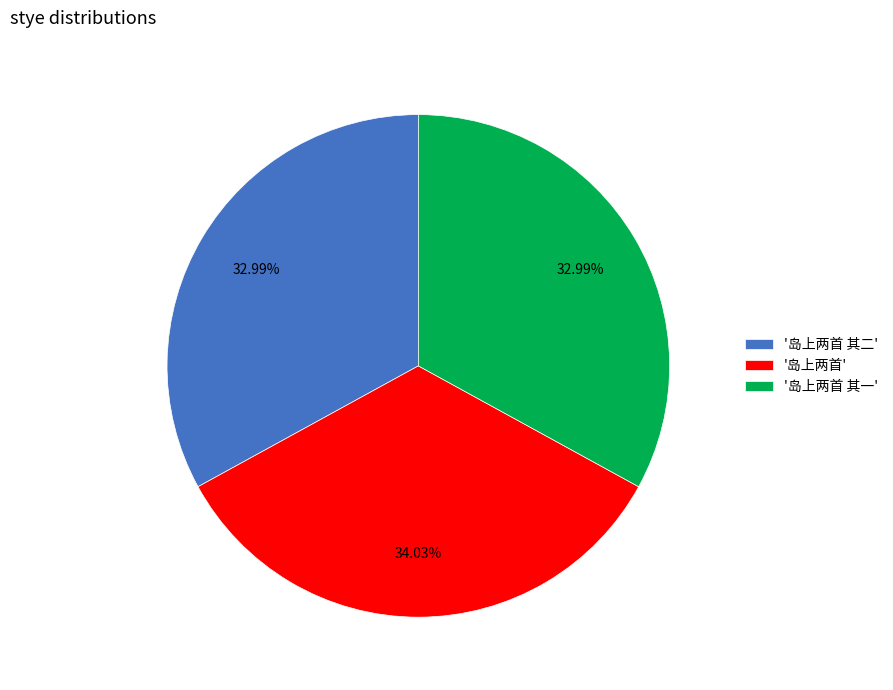

Combined, do '岛上两首' and '岛上两首 其一' account for over 50%?

Yes